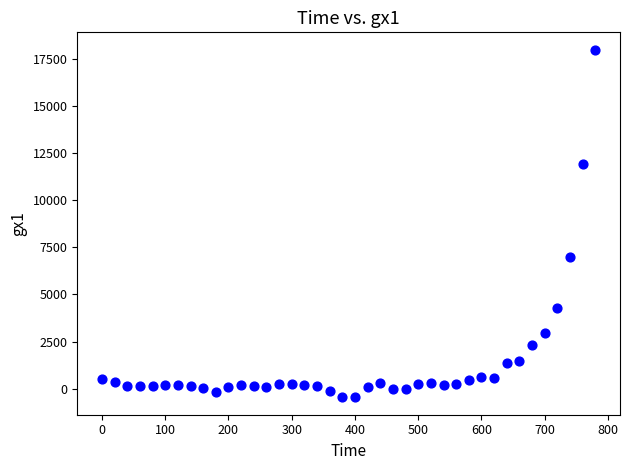

What is the range of Y values (max minus min)?

18420